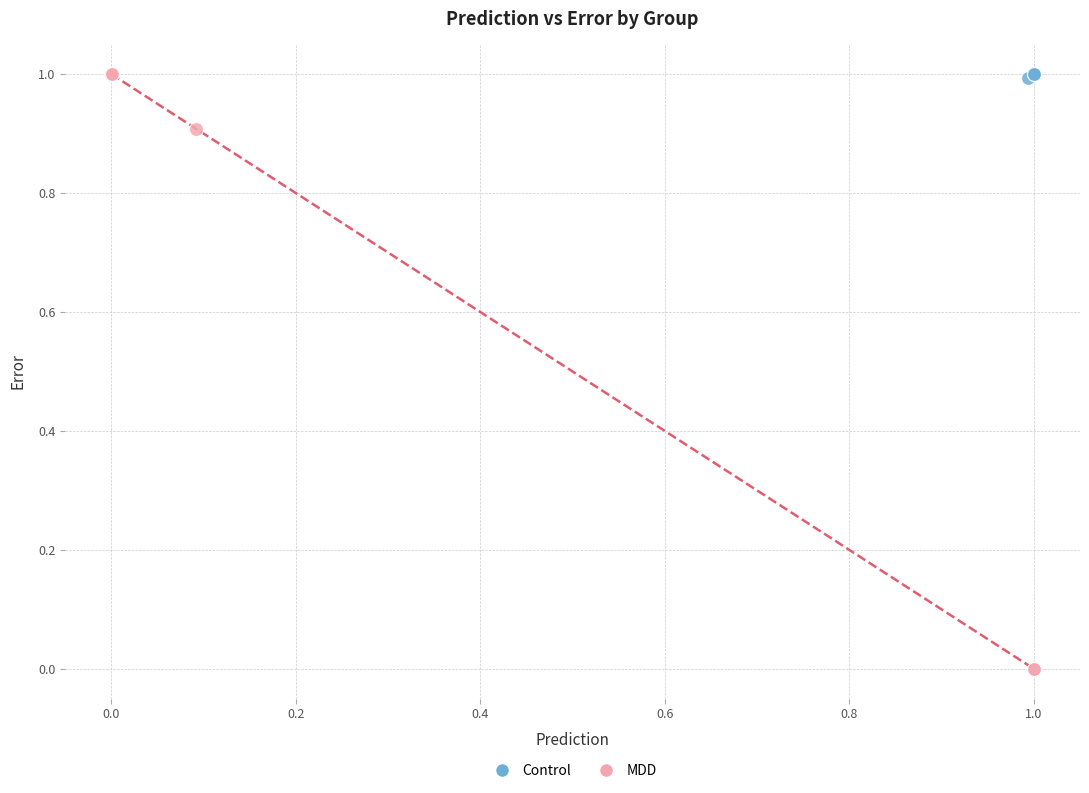

Which series has the widest spread of Y values?

MDD